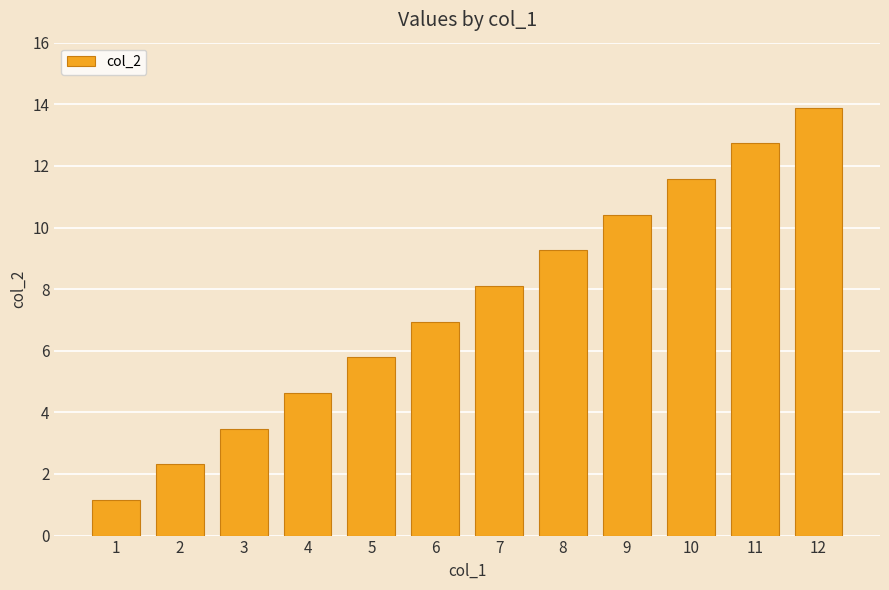

Rank the categories by value from lowest to highest.

1, 2, 3, 4, 5, 6, 7, 8, 9, 10, 11, 12